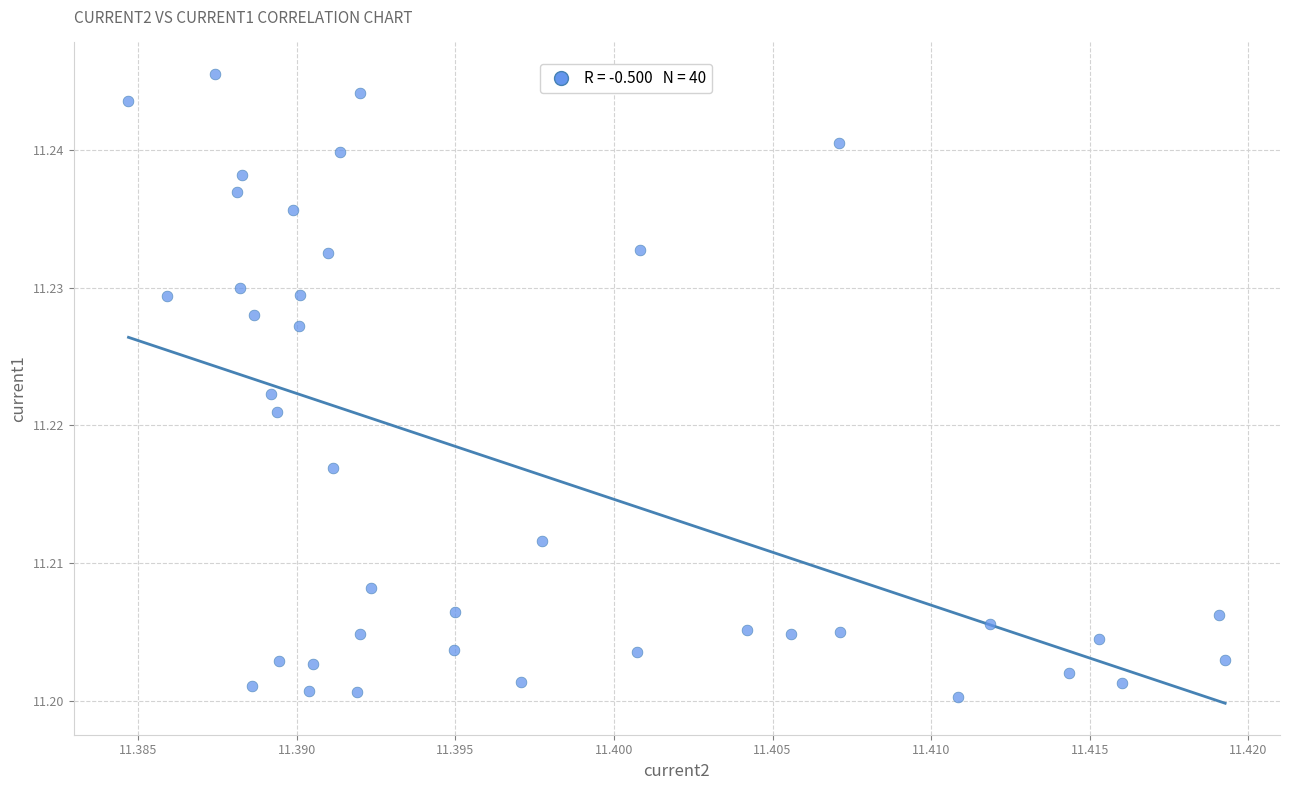

Count the number of points in this scatter plot.

40